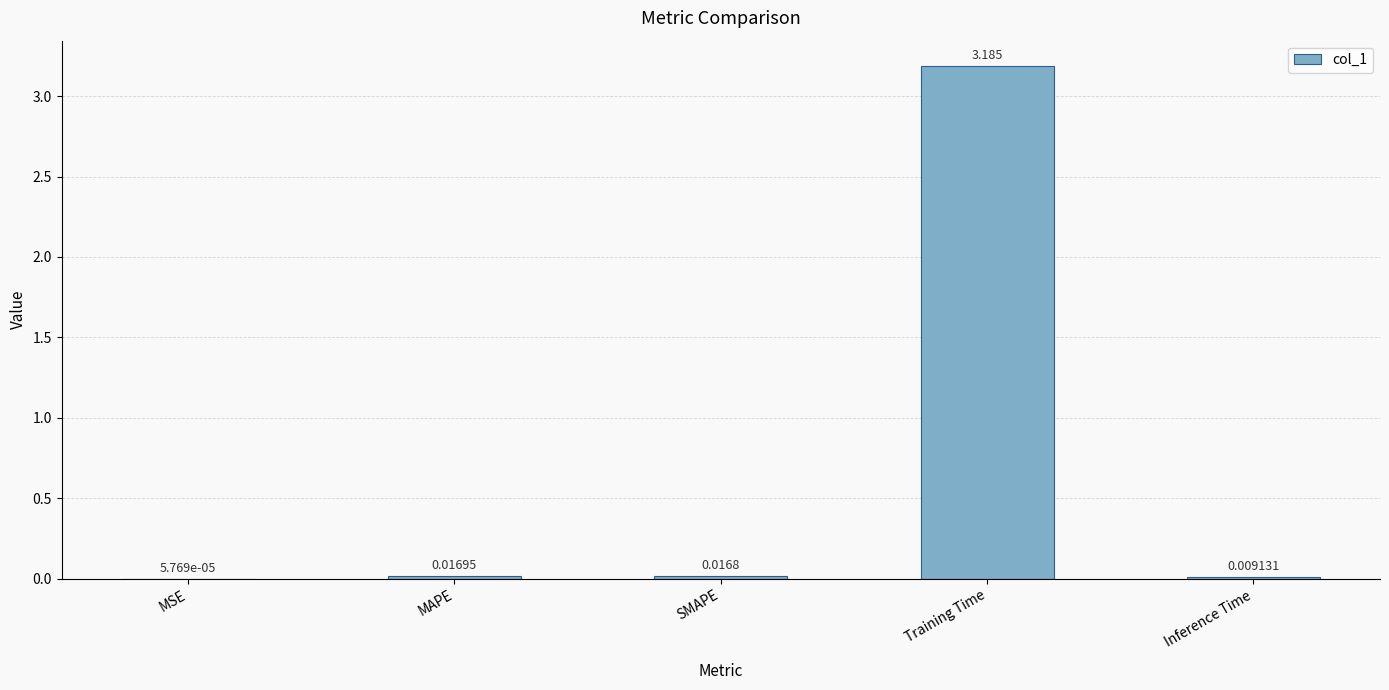

Are the bars horizontal?

No